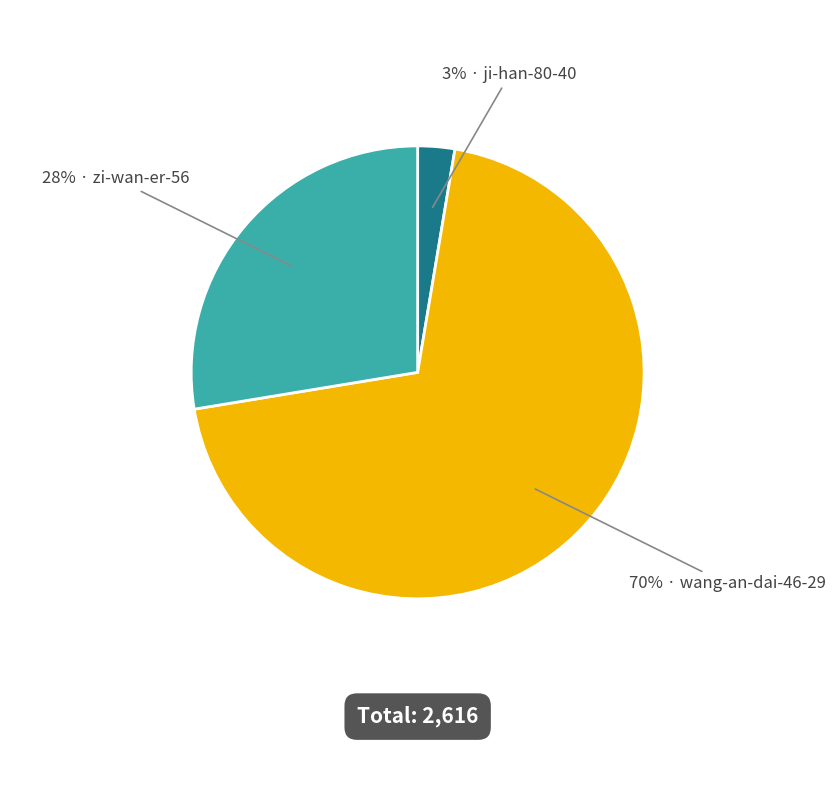

Which category has the smallest portion of the pie?

ji-han-80-40